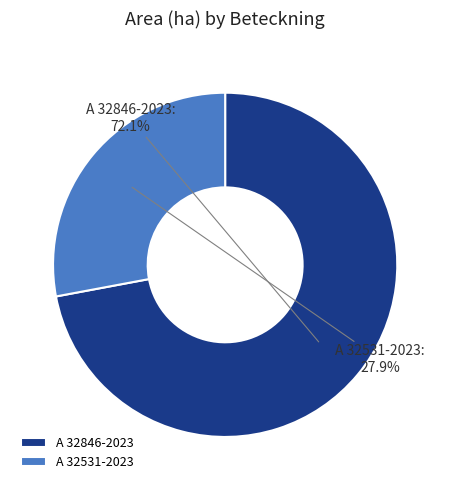

To the nearest percent, what is the combined percentage of A 32846-2023 and A 32531-2023?

100%